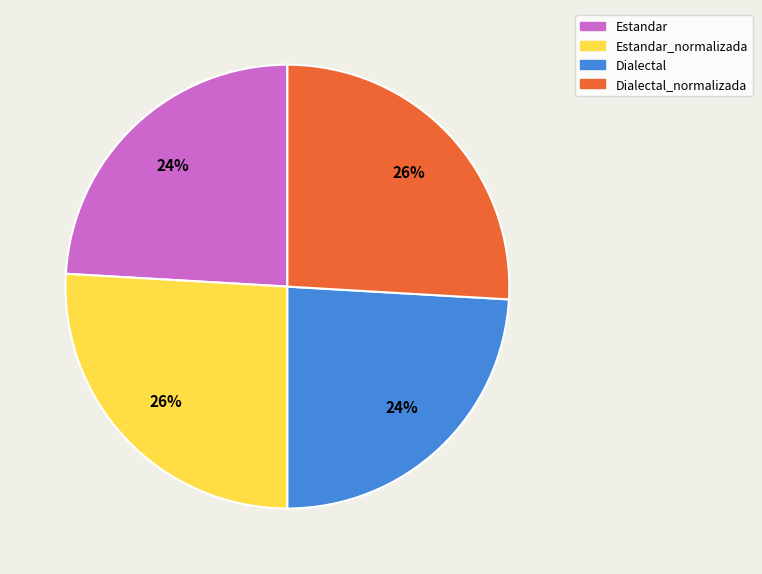

Do Dialectal and Estandar together represent more than half of the pie?

No